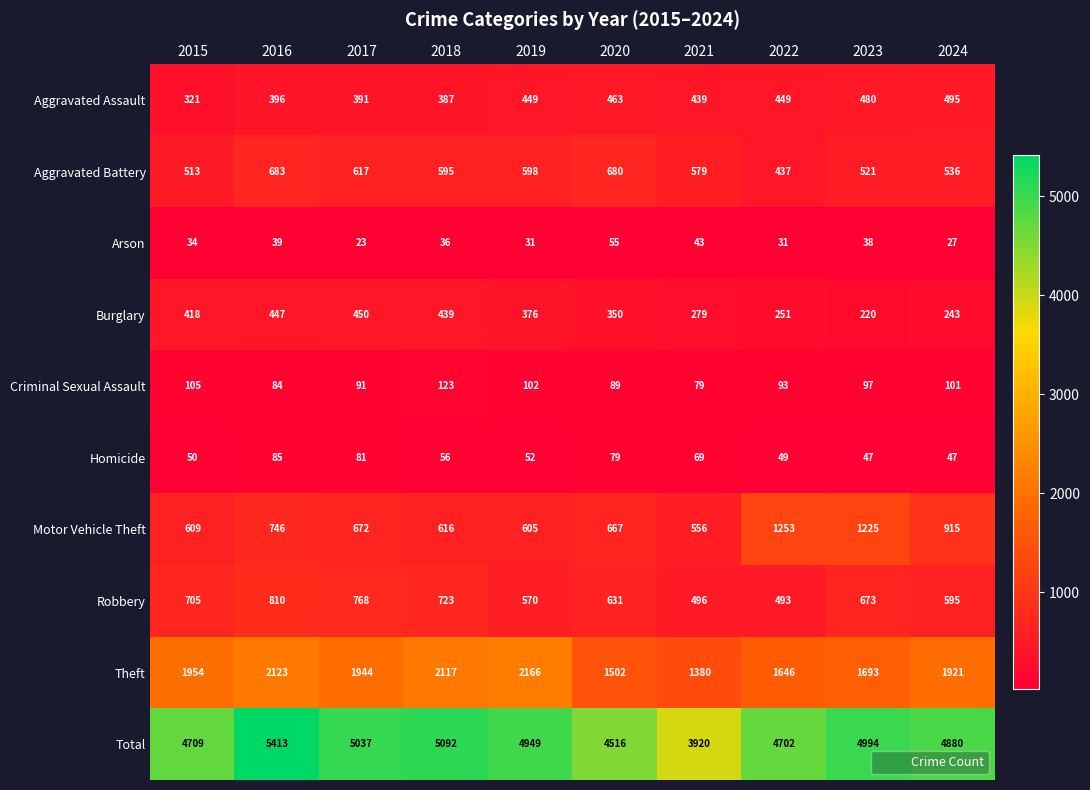

Which series has the widest spread of values?

Total